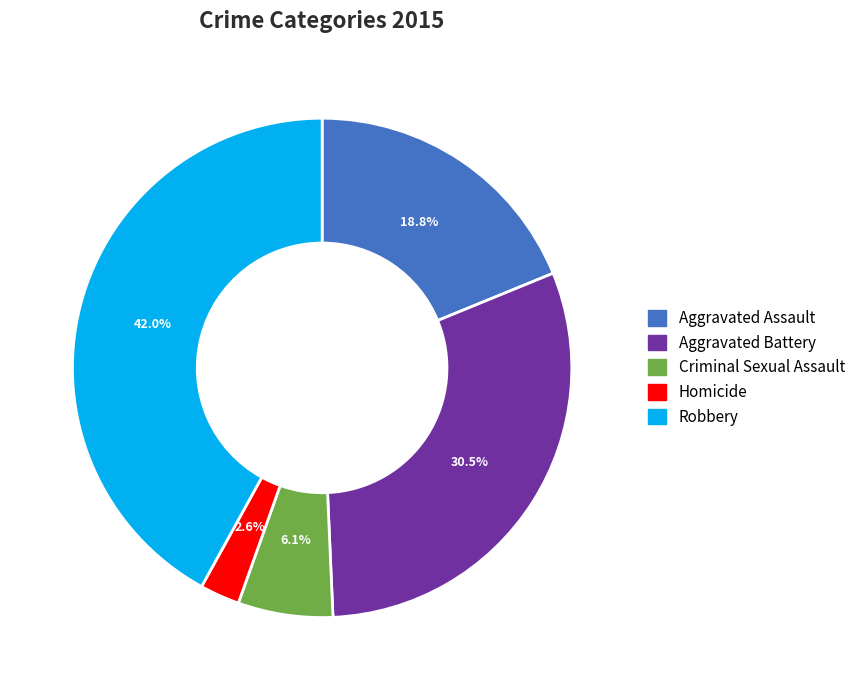

To the nearest percent, what is the difference between the largest and smallest slice percentages?

39%